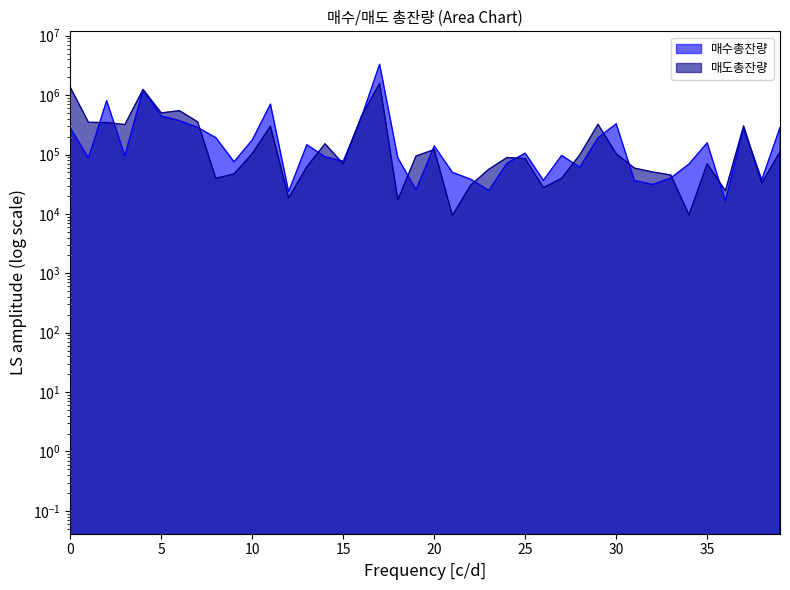

Which series changed the most between 14 and 37?

매수총잔량